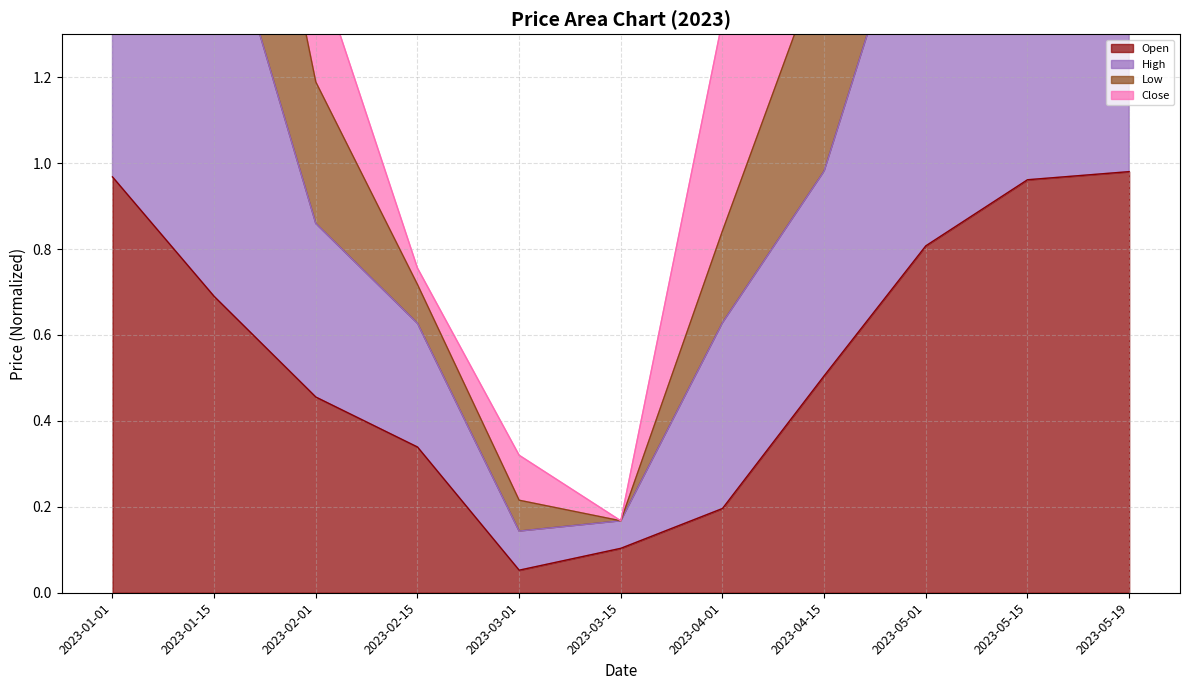

What is the highest value of the Open series?

1.0